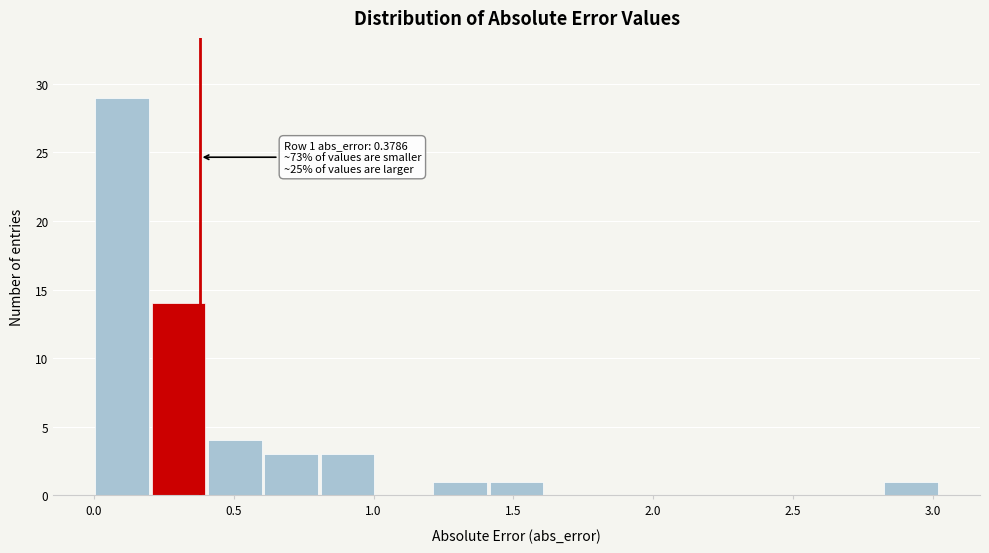

Over which range of the x-axis is the bar tallest?

0.0 to 0.2